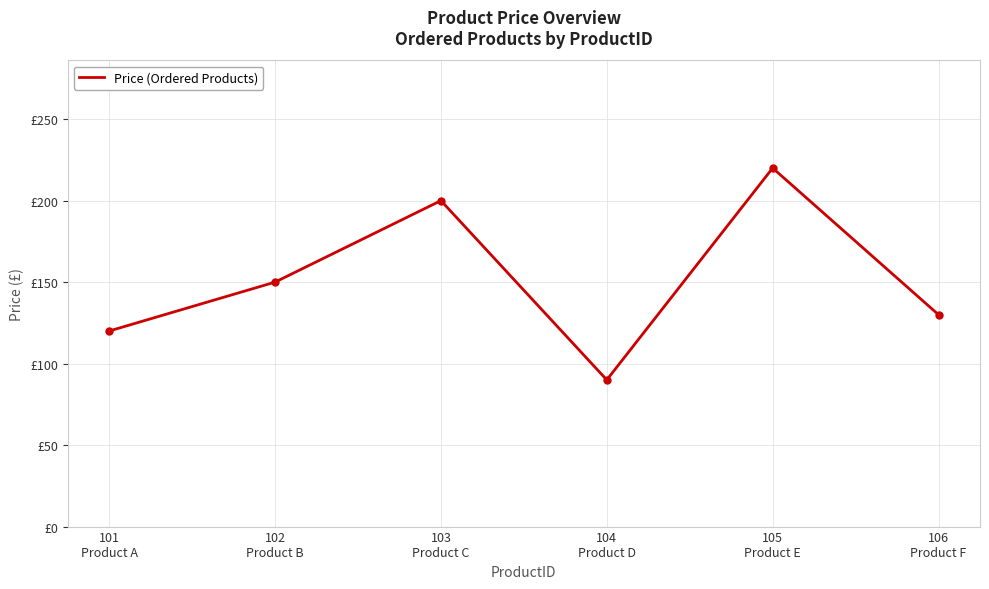

Reading left to right, extract all data points from this chart.

120	150	200	90	220	130